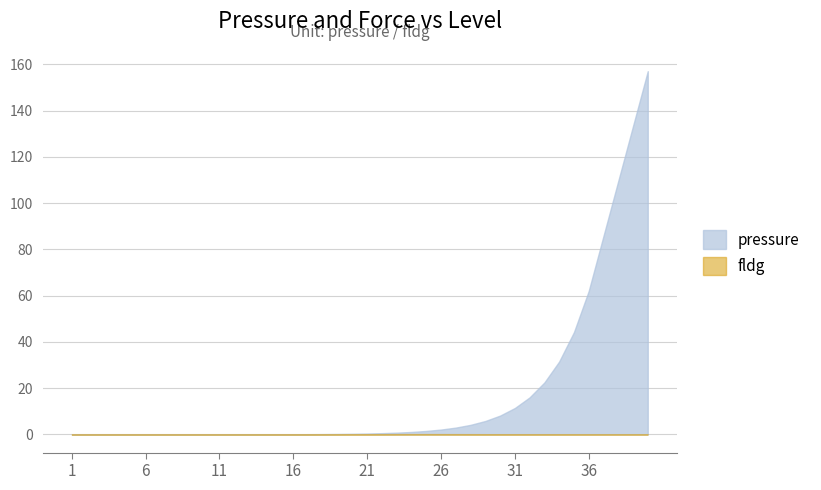

Between 3 and 8, which is larger?

8